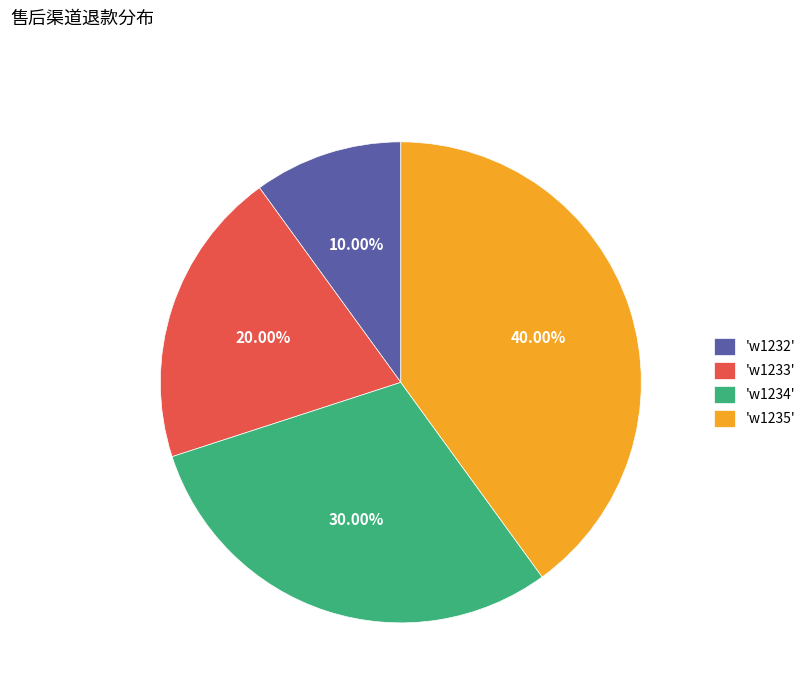

Is there a majority slice in this chart?

No